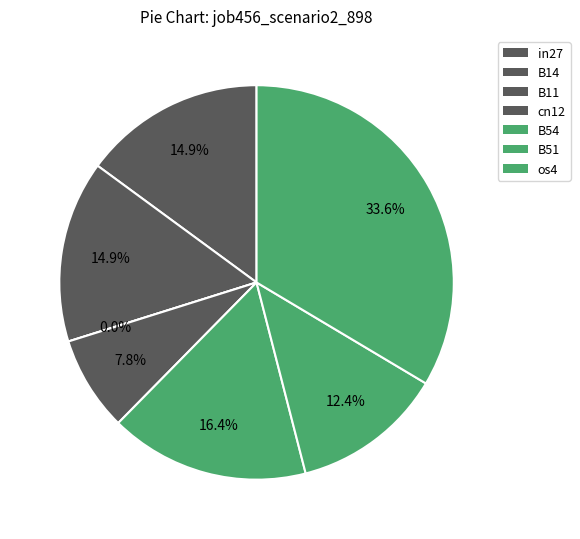

Which category has the biggest portion of the pie?

os4